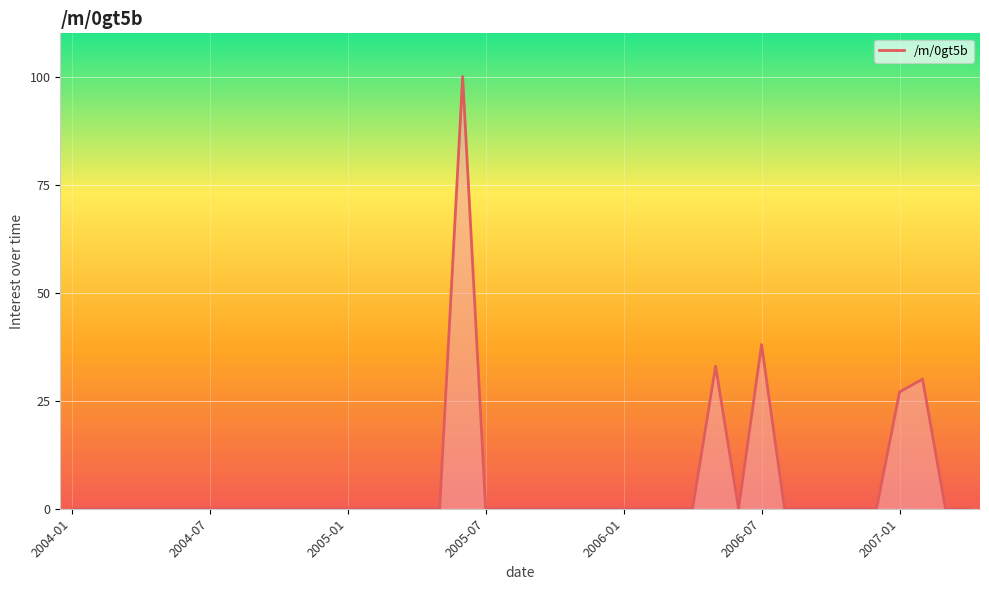

What is the difference between the maximum and minimum values?

100